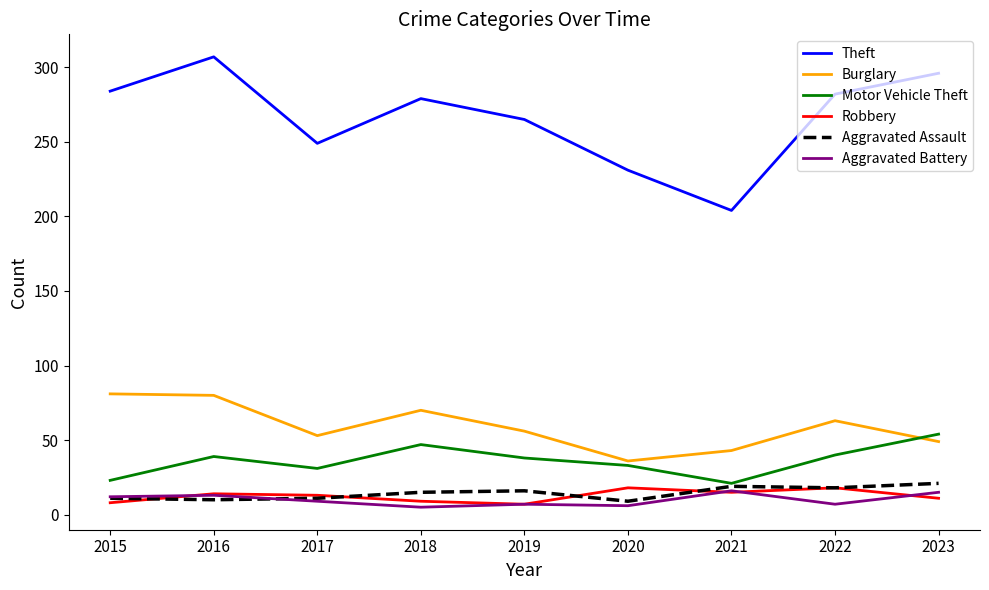

What are all the series names shown in the legend?

Theft, Burglary, Motor Vehicle Theft, Robbery, Aggravated Assault, Aggravated Battery